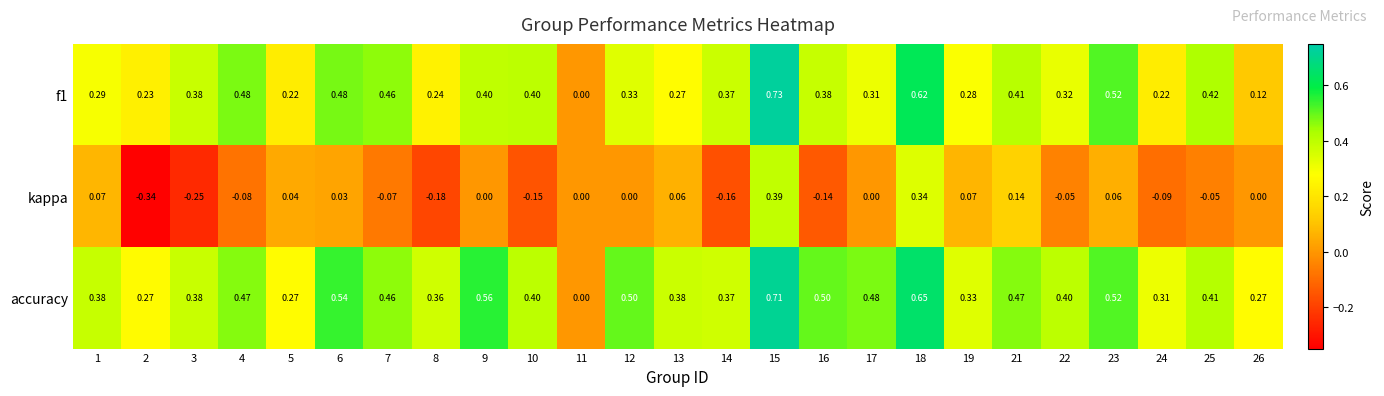

Which series changed the most between 14 and 21?

kappa